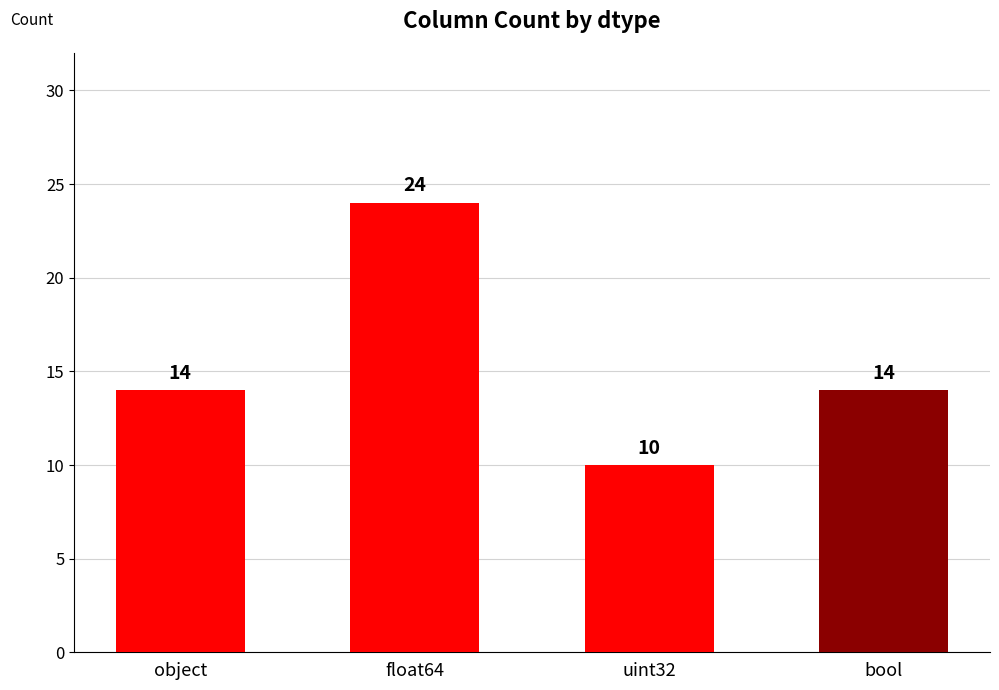

Reading right to left, transcribe all the data shown in this chart.

bool=14	uint32=10	float64=24	object=14